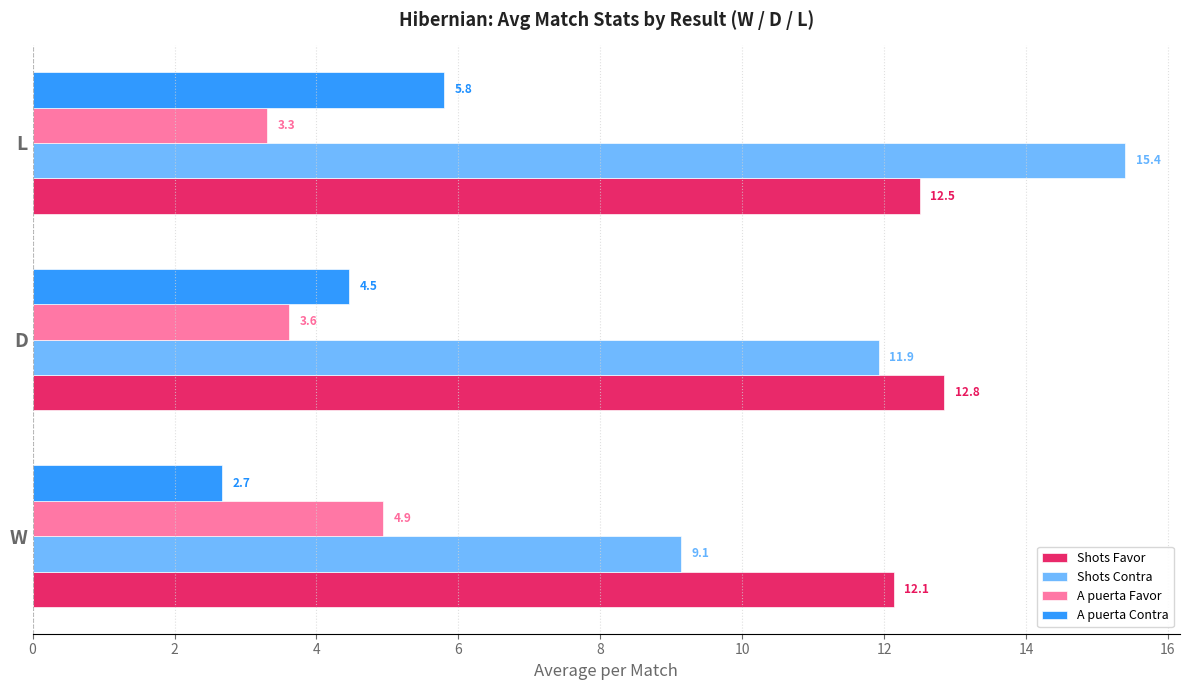

What is the approximate value of A puerta Favor at L?

3.3